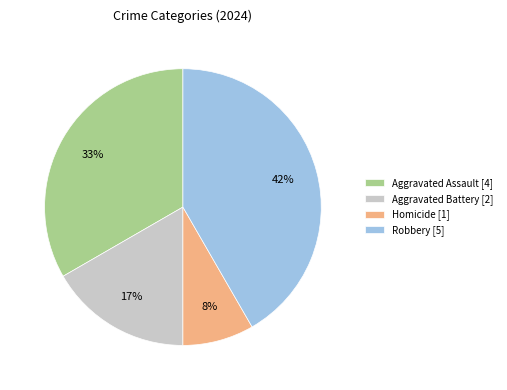

Which category has the biggest portion of the pie?

Robbery